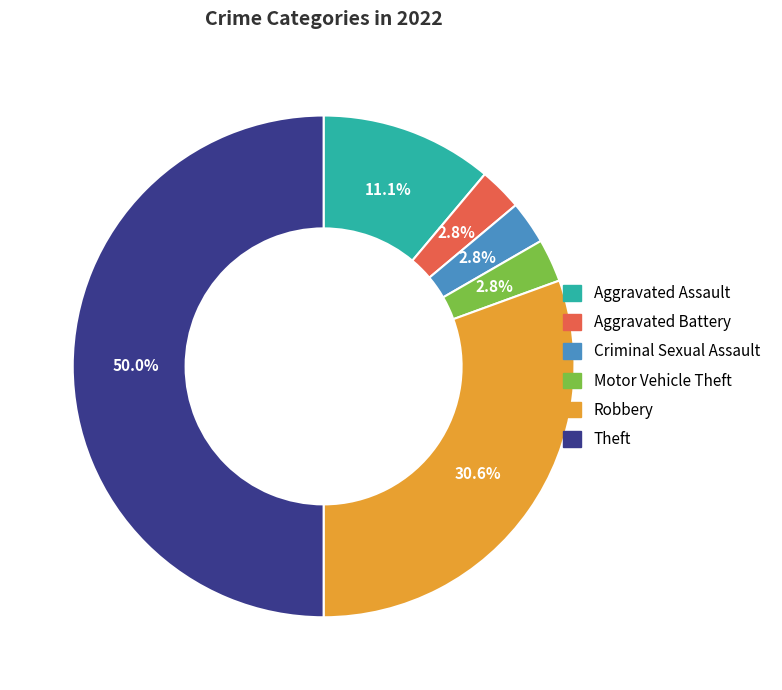

Does Aggravated Battery represent more than half of the total?

No